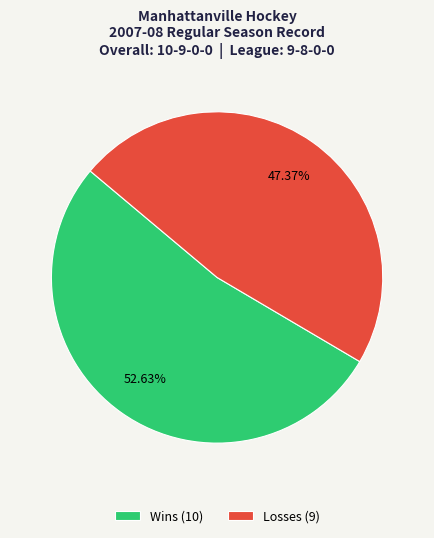

Combined, do Losses (9) and Wins (10) account for over 50%?

Yes